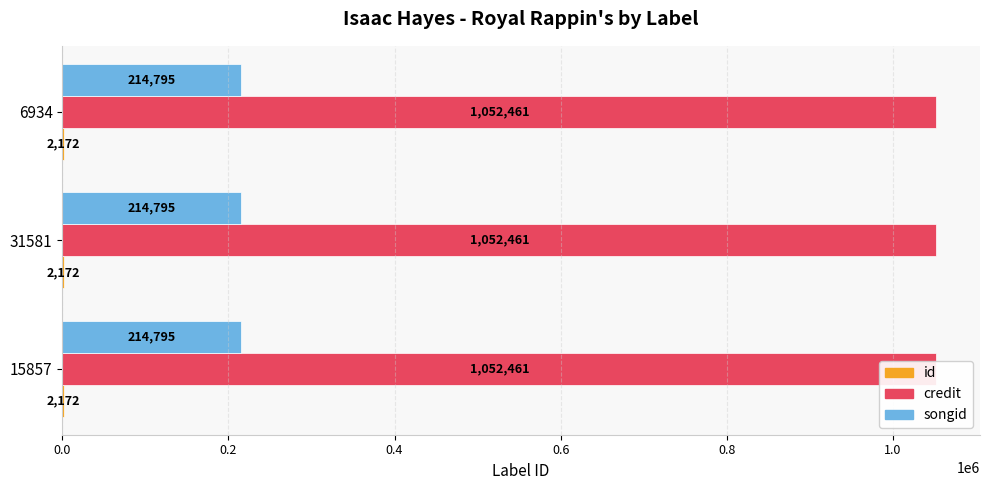

Does the chart contain any negative values?

No